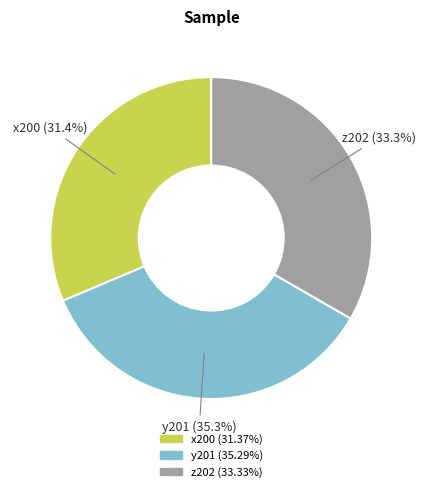

Combined, do x200 and z202 account for over 50%?

Yes